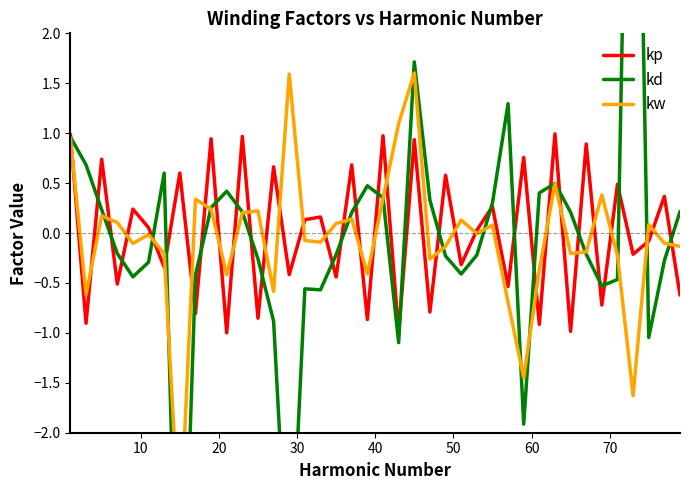

Is this an area chart (filled region under the line)?

No